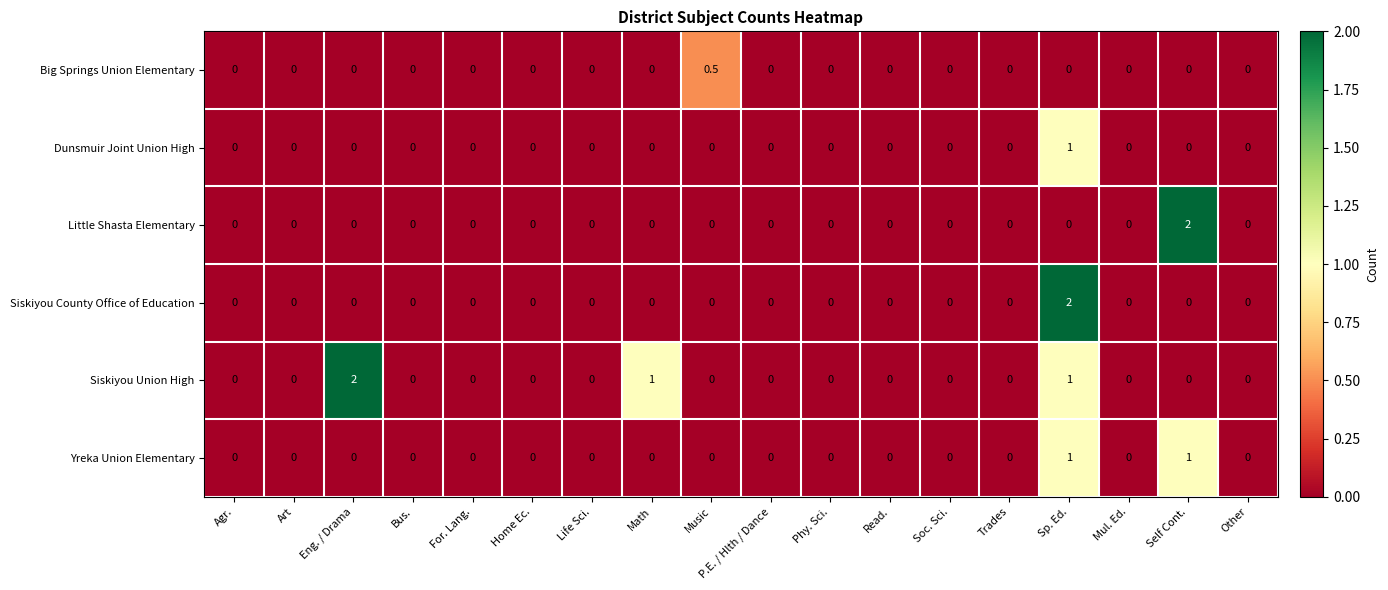

Is it true that Dunsmuir Joint Union High equals 0.0 at Bus.?

True